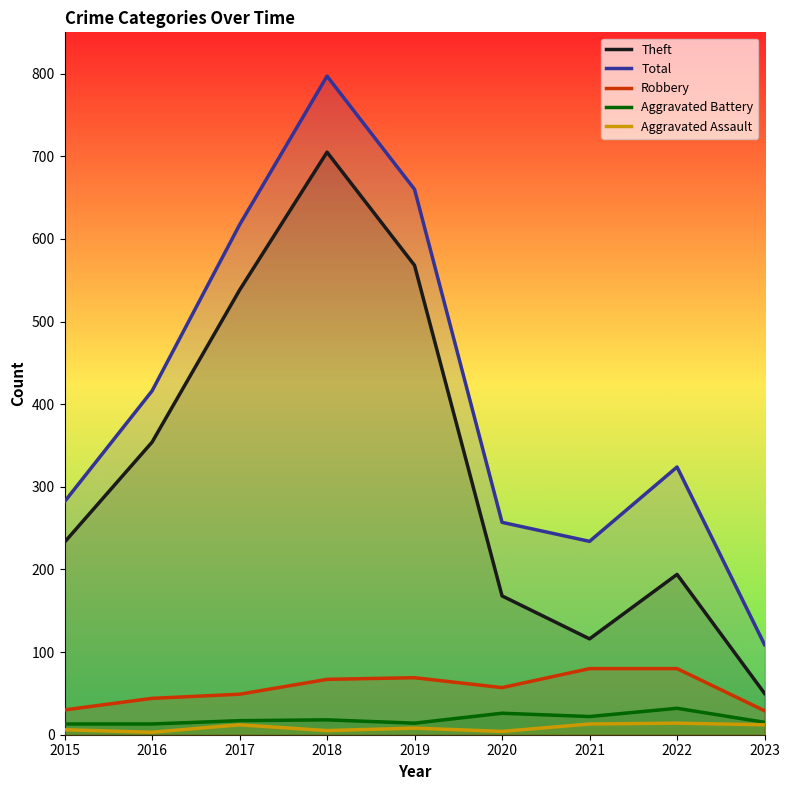

What is the sum of the Robbery values at 2021 and 2018?

147